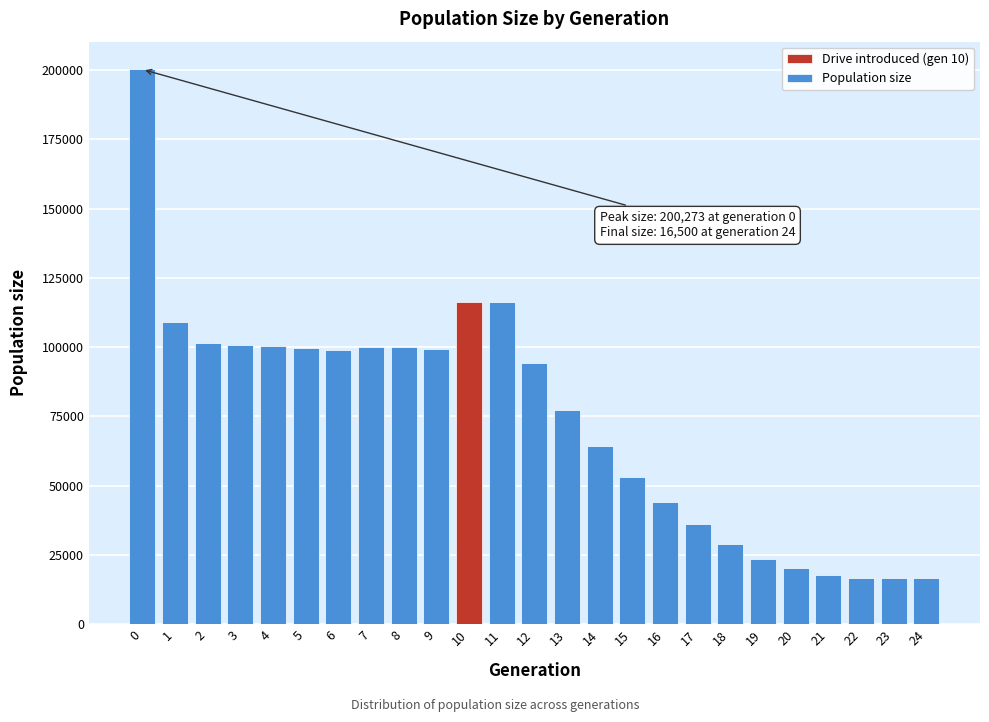

What is the change in value from 12 to 13?

-16761